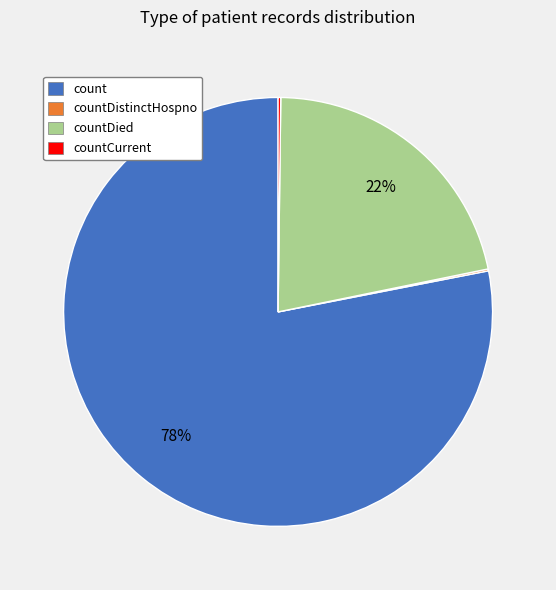

To the nearest percent, what is the average slice percentage?

25%